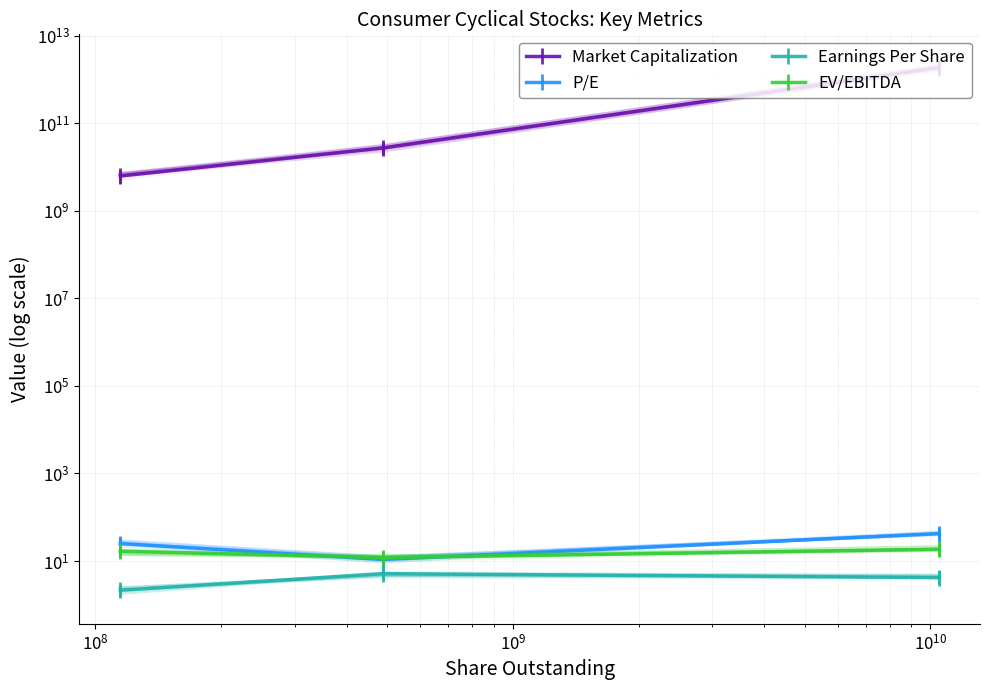

What is the difference between the maximum and second lowest values in the Earnings Per Share series?

0.9